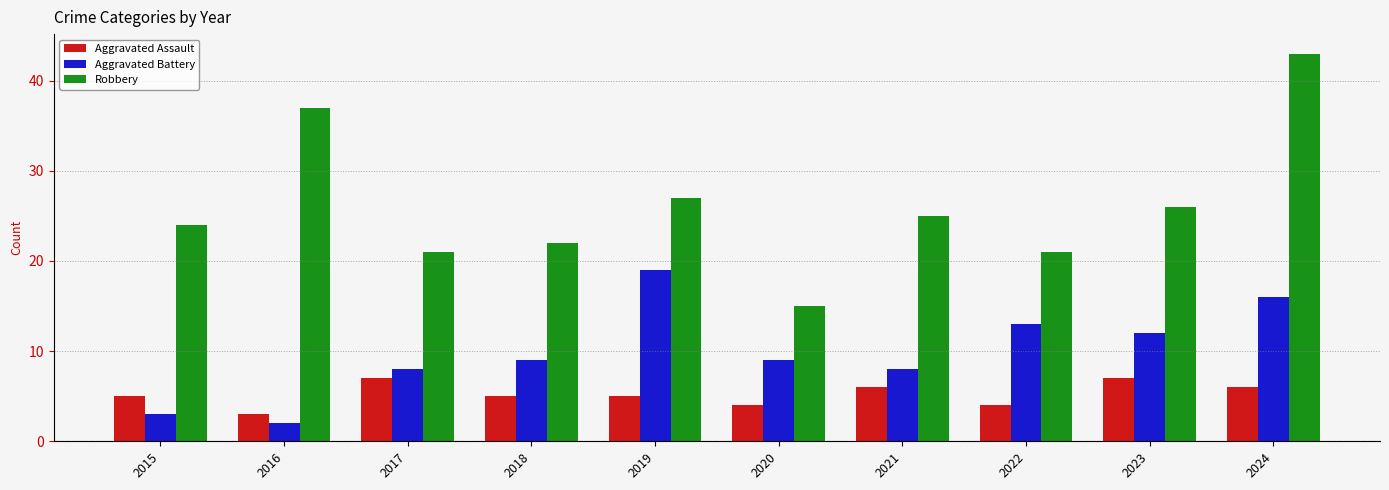

Which series has the widest spread of values?

Robbery